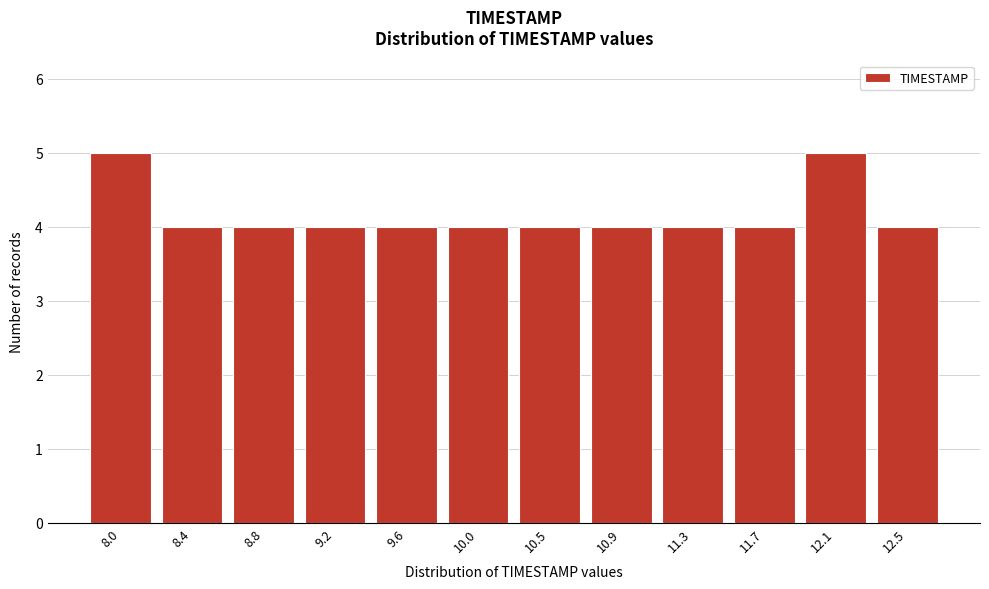

Reading left to right, extract all data points from this chart.

8.0=5	8.4=4	8.8=4	9.2=4	9.6=4	10.0=4	10.5=4	10.9=4	11.3=4	11.7=4	12.1=5	12.5=4